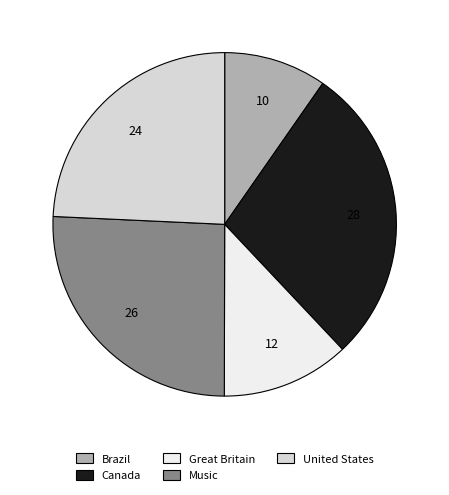

How many segments does this pie chart have?

5